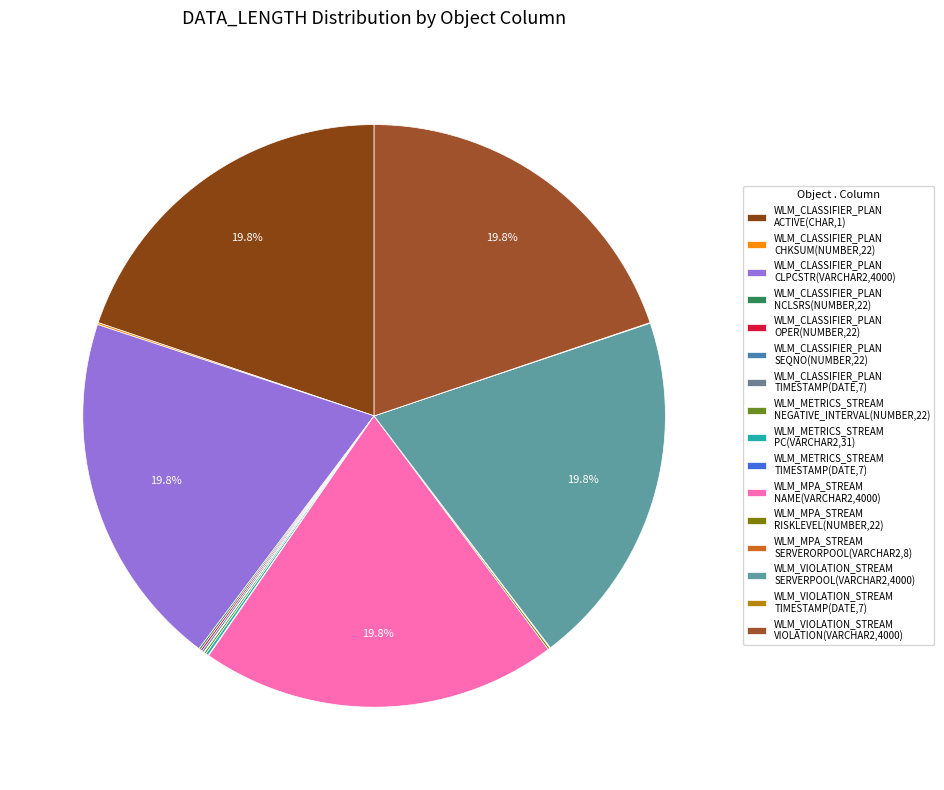

How many slices are in this pie chart?

16